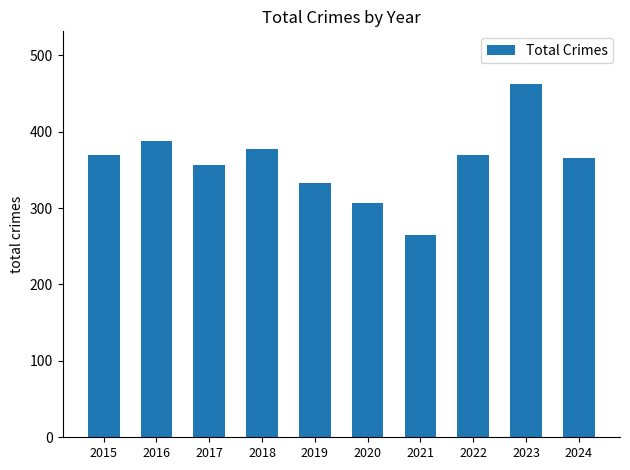

The chart shows a value of 83 at 2021. True or false?

False